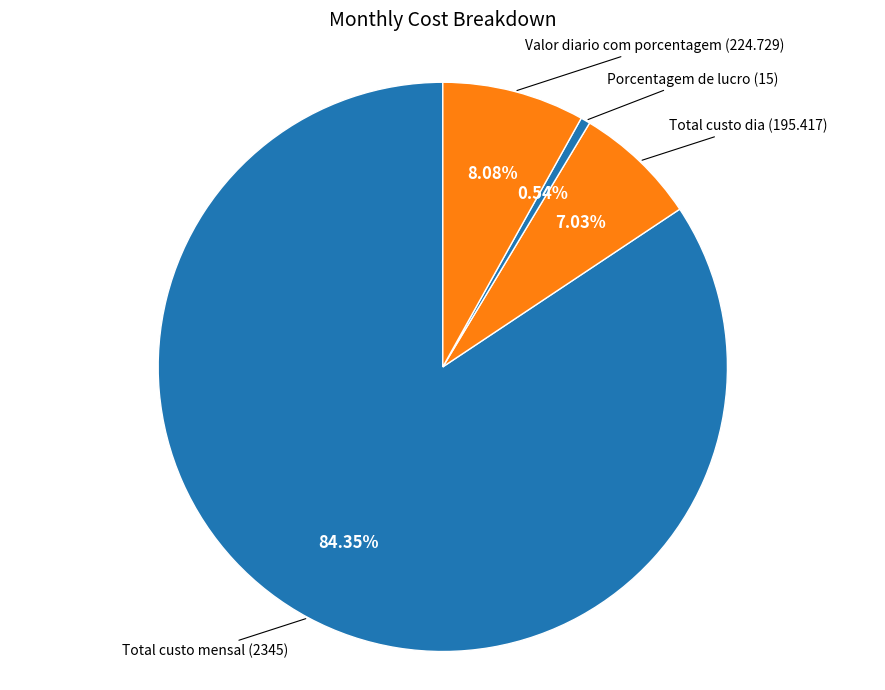

How many segments does this pie chart have?

4